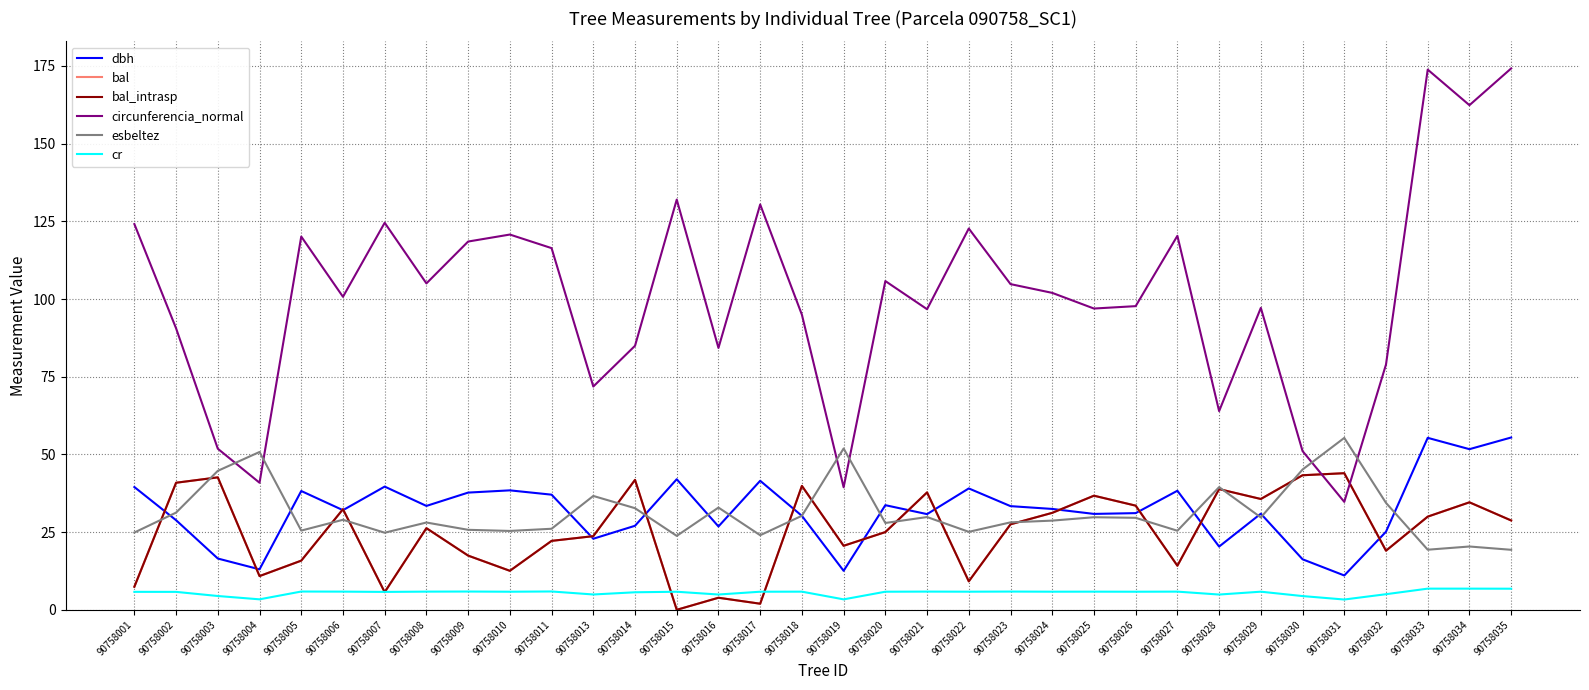

At how many categories does at least one series exceed 109?

13